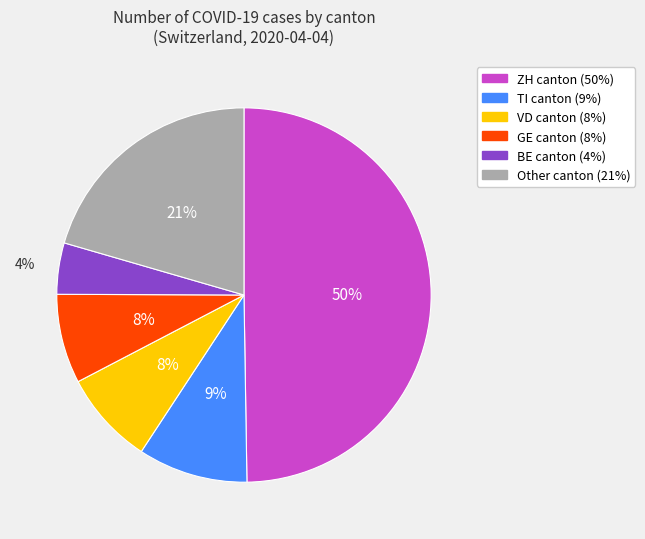

To the nearest percent, what is the average slice percentage?

17%